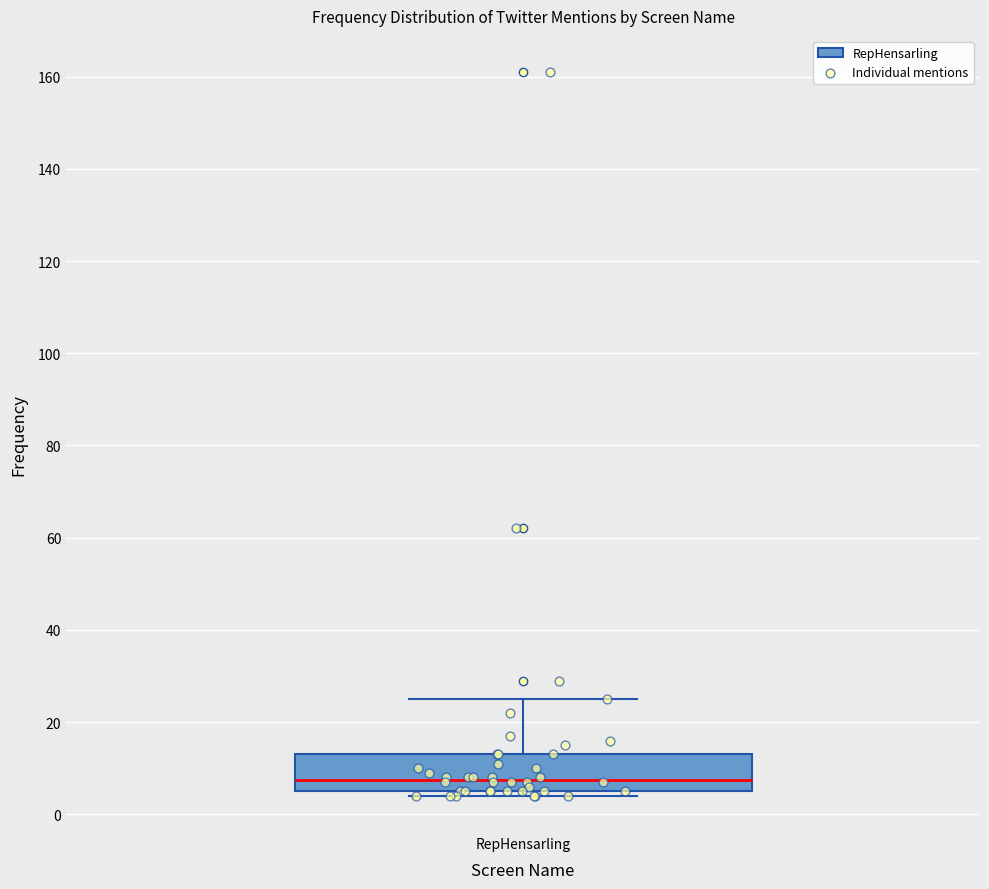

Where does the median line of the box for RepHensarling sit on the y-axis? The values are not printed on the chart, so give them approximately, as read against the axis.

8